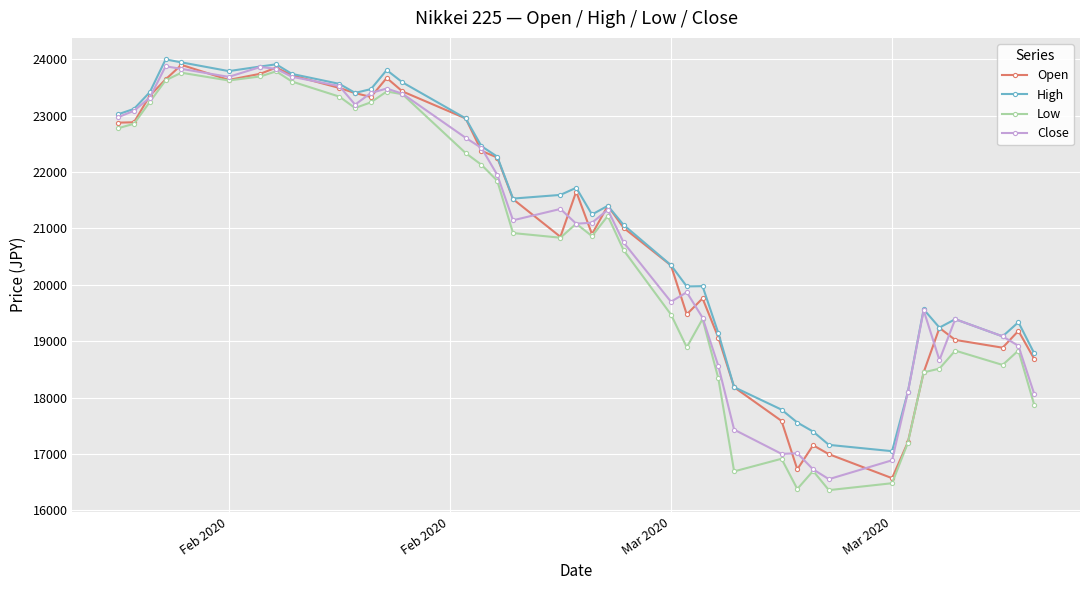

What is the value of the Close point at the 33rd from the left?

16887.8